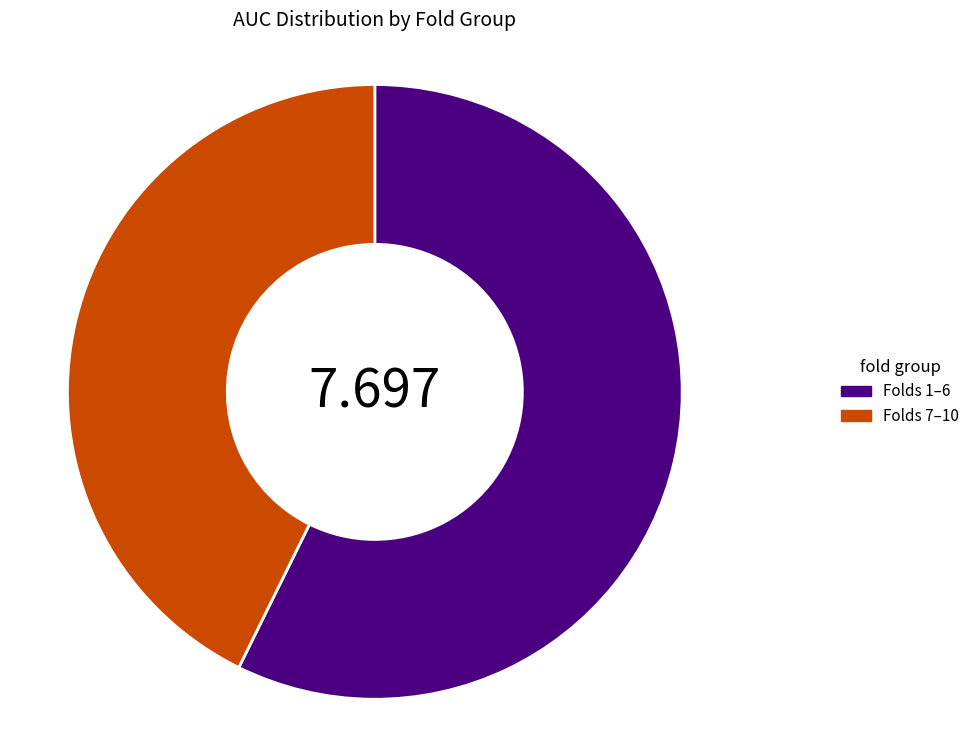

Is Folds 7–10 the majority of the pie?

No